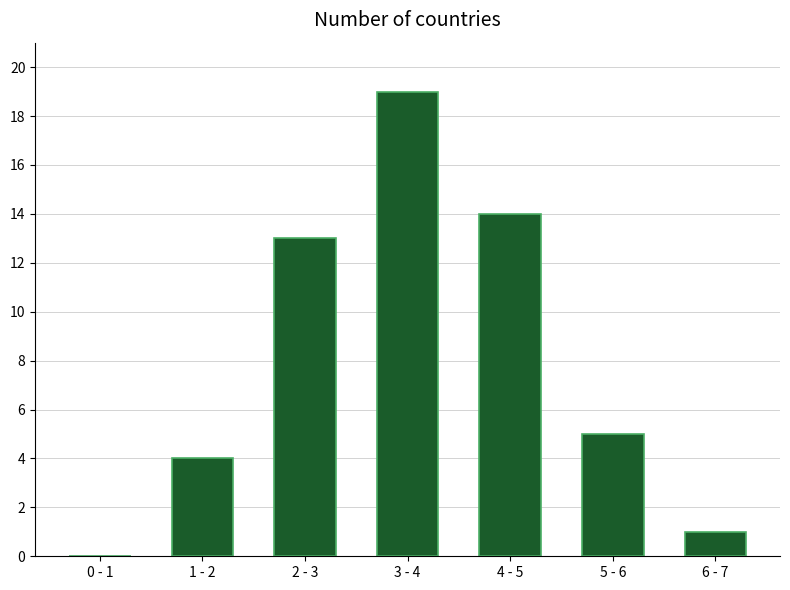

Reading left to right, what are all the values shown in this chart?

0 - 1=0	1 - 2=4	2 - 3=13	3 - 4=19	4 - 5=14	5 - 6=5	6 - 7=1